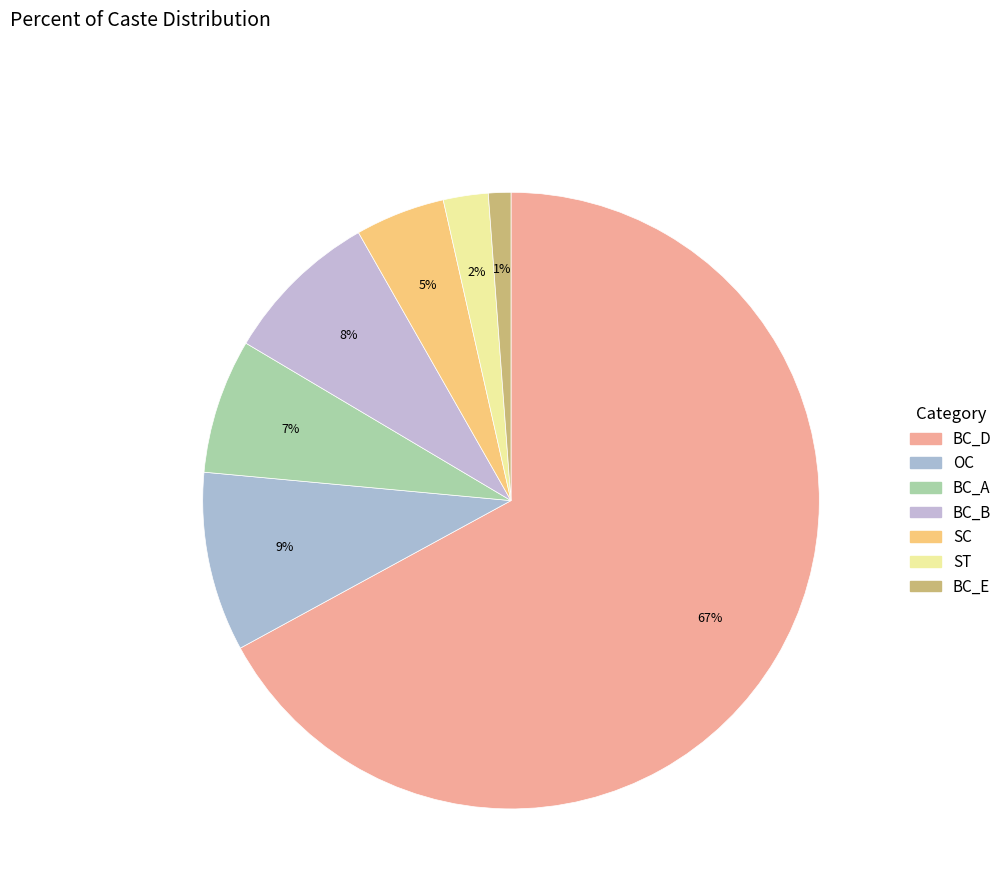

Is it true that BC_B is 8% of the pie?

True